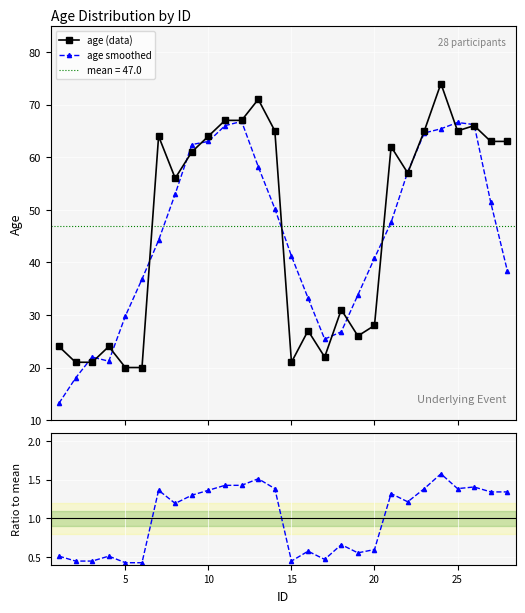

Which series has the largest total across all categories?

age (data)